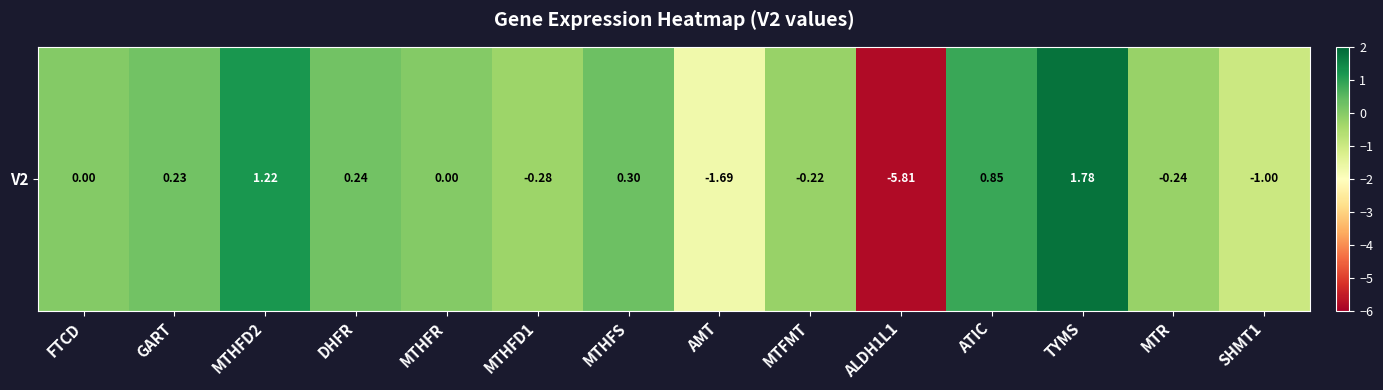

Between MTHFD1 and TYMS, which is larger?

TYMS